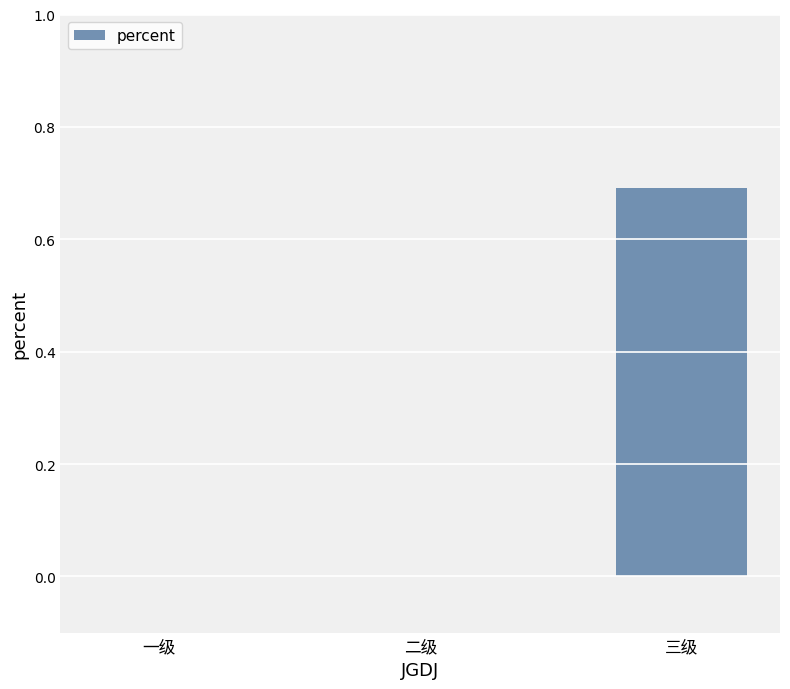

At which label is the value closest to 0?

一级